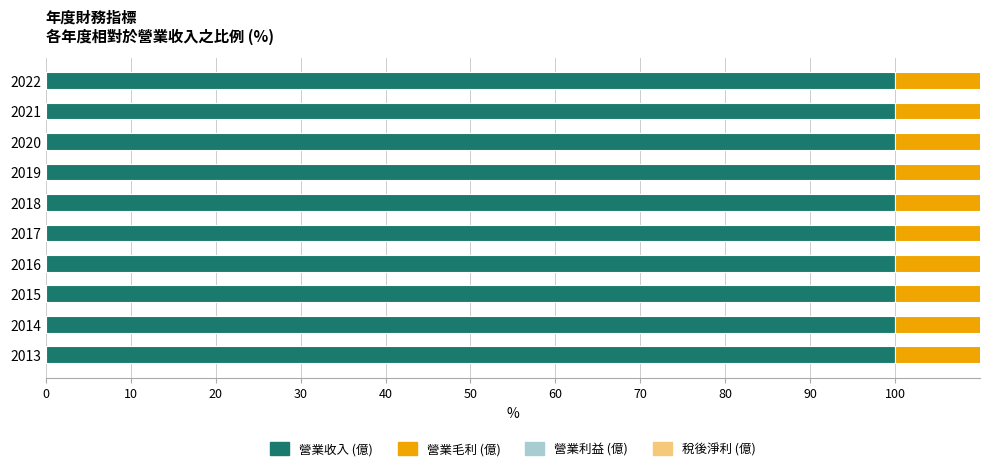

How many bars are there in total?

40